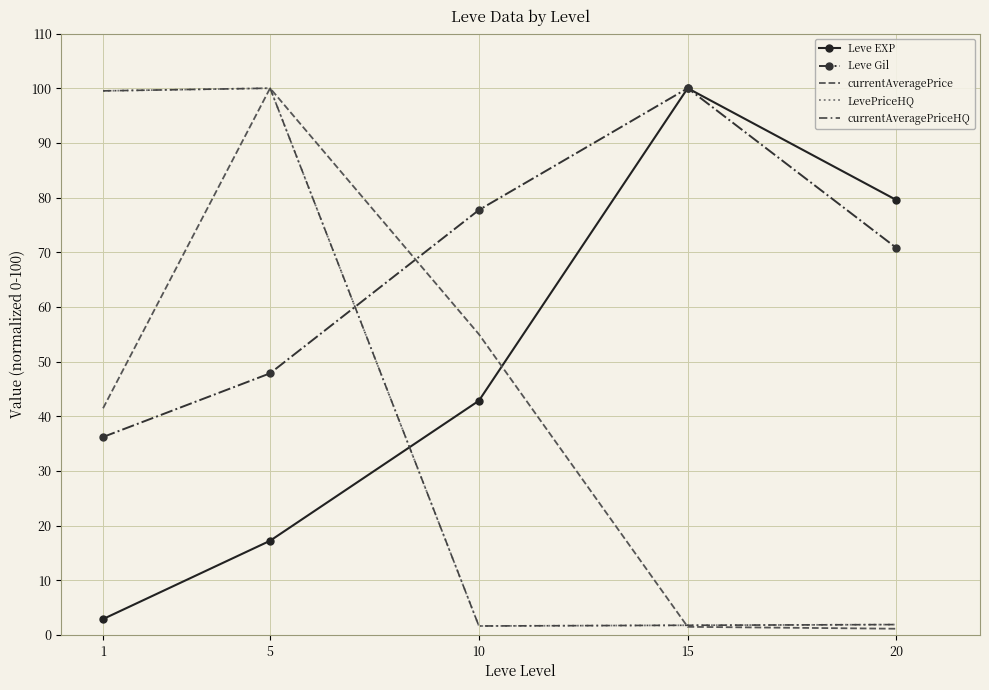

Is the value of Leve EXP at 15 greater than the value of Leve Gil at 10?

Yes